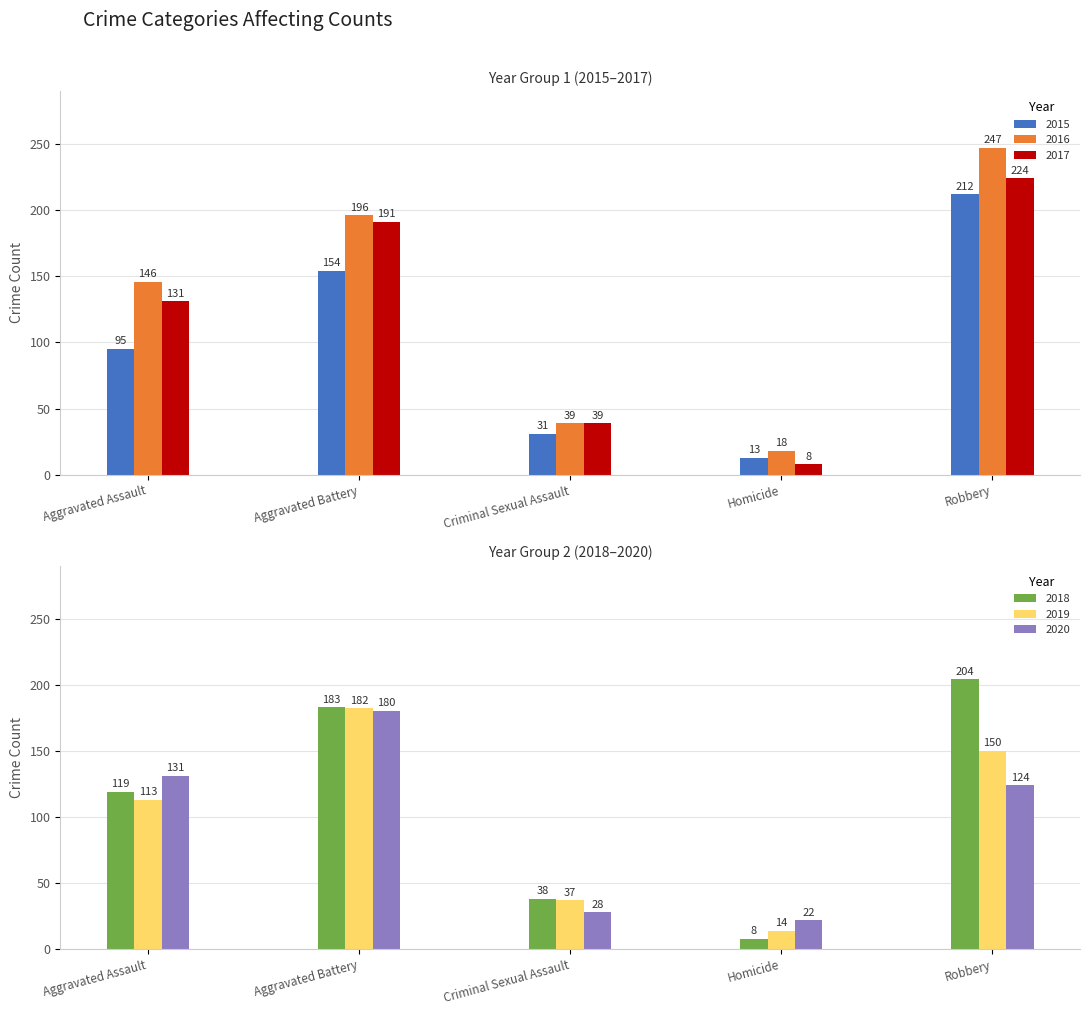

How many values in the 2016 series are below 146?

2